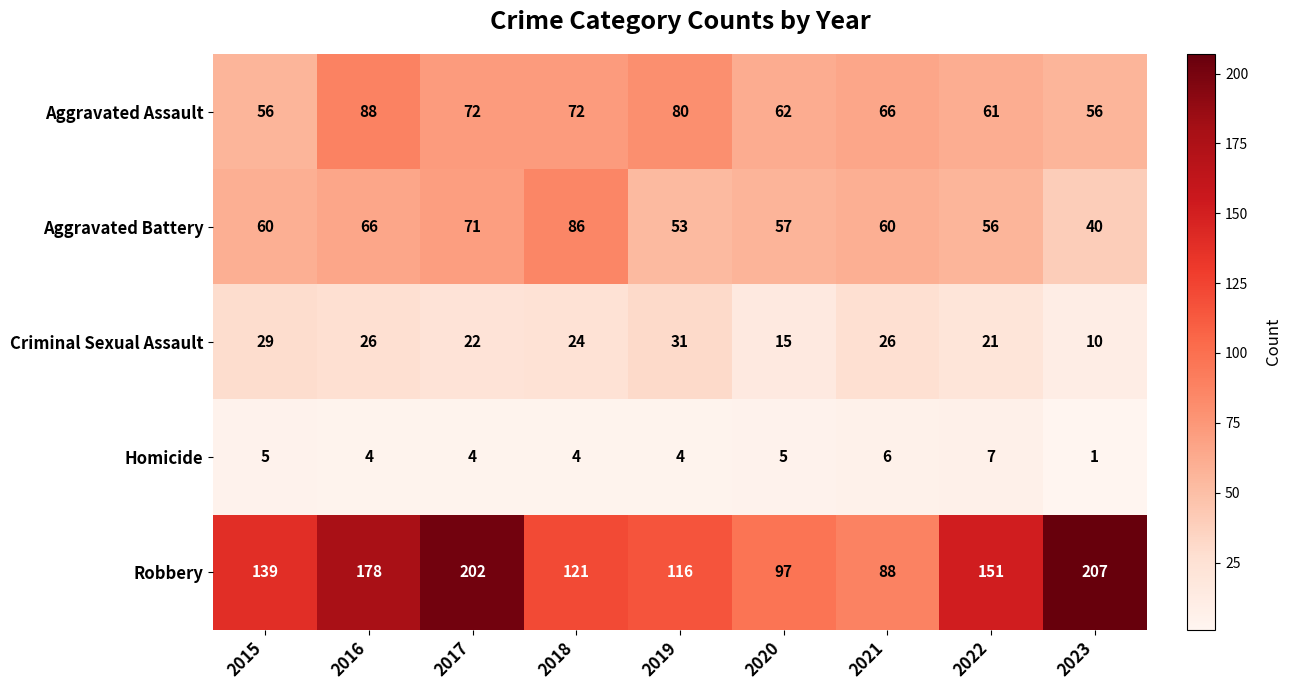

Is it true that Criminal Sexual Assault equals 26 at 2021?

True